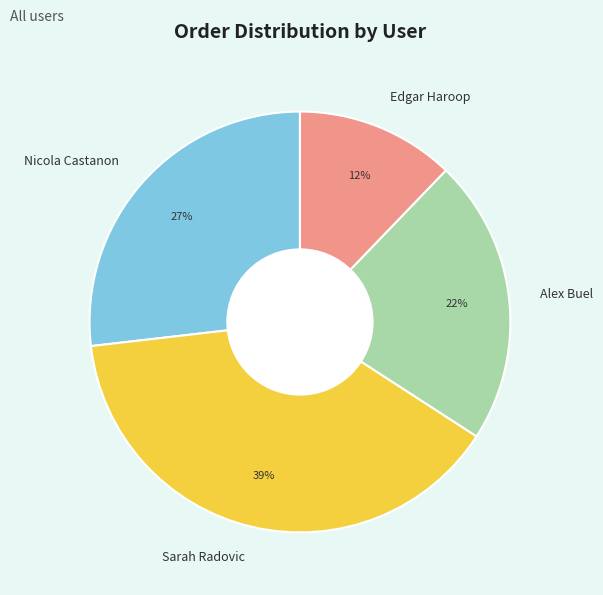

Does Alex Buel represent more than half of the total?

No